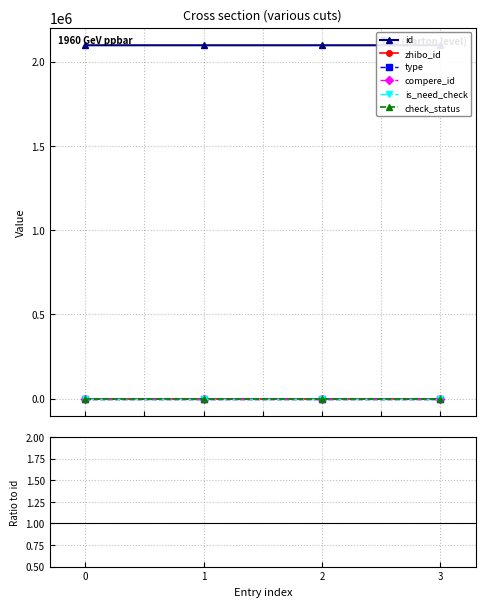

True or false: is_need_check and zhibo_id cross at least once.

False